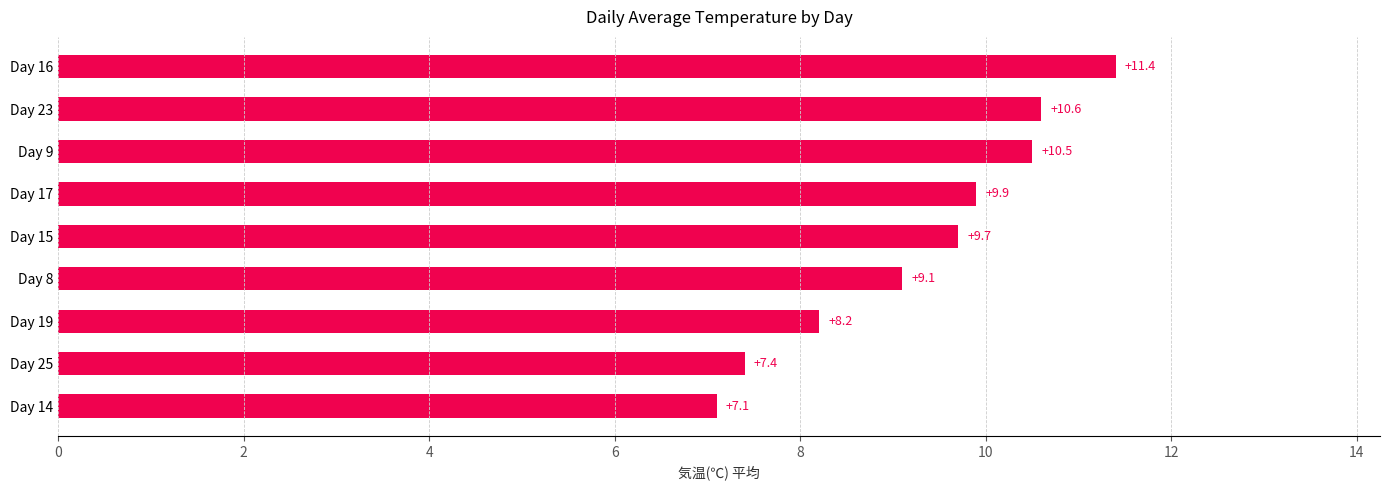

List the labels in order of value, largest first.

Day 16, Day 23, Day 9, Day 17, Day 15, Day 8, Day 19, Day 25, Day 14